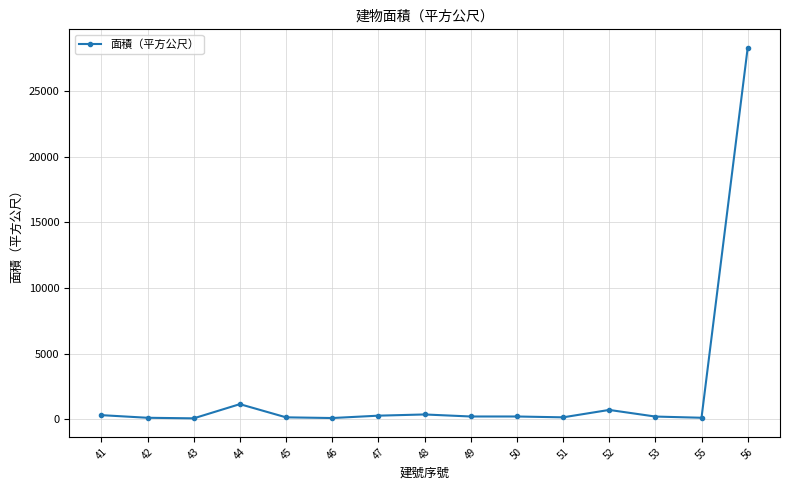

What is the average value?

2176.6